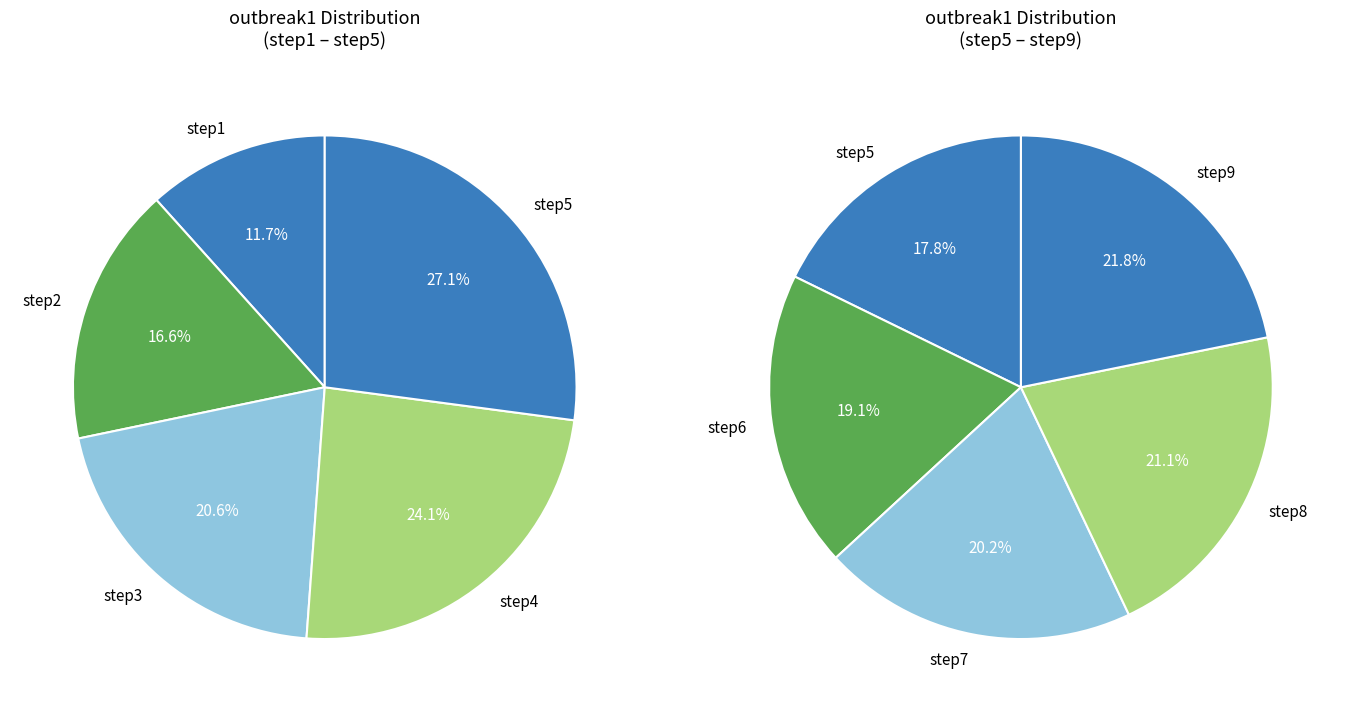

Does any single category account for the majority?

No